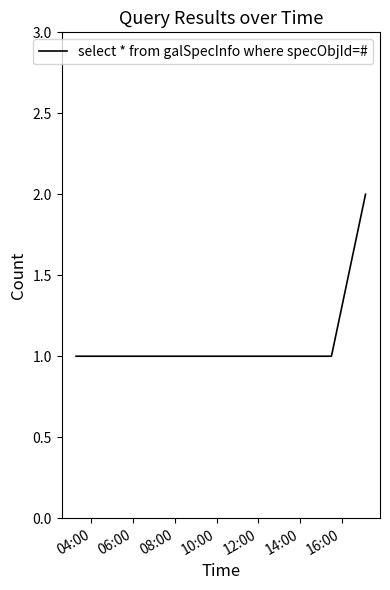

What is the sum of all values?

5